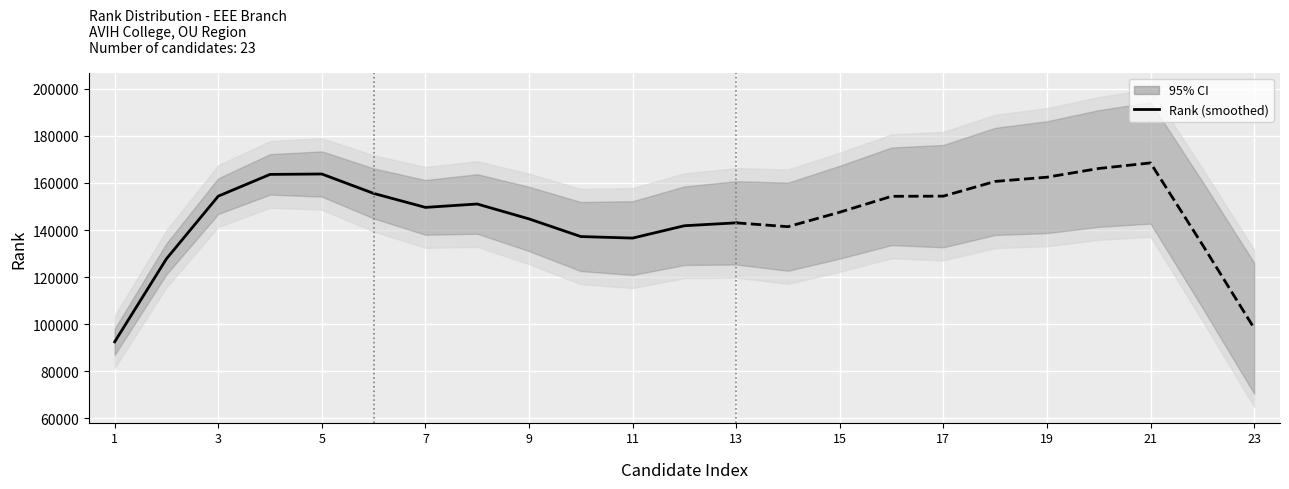

Is it true that the value at 3 is 268509.3?

False